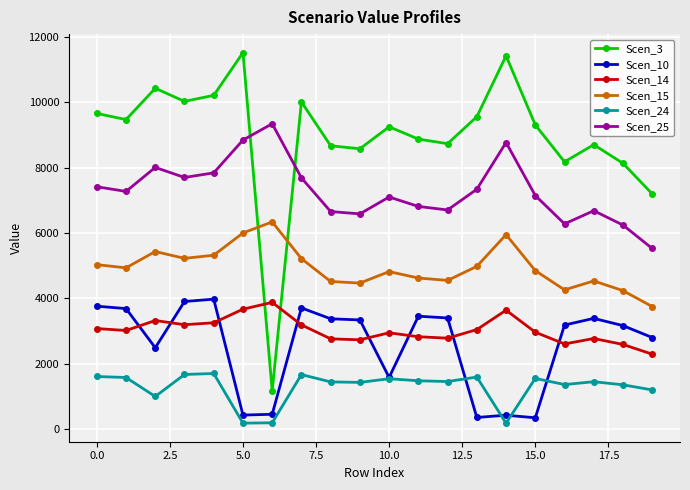

At how many categories does at least one series exceed 2574?

20